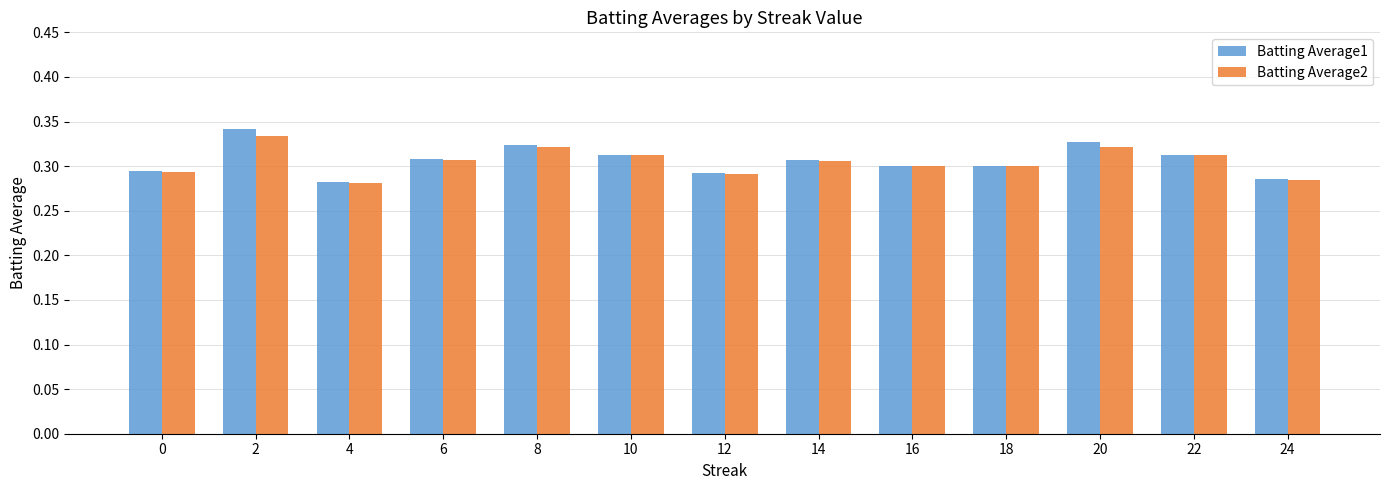

At which label is Batting Average2 closest to 0?

4